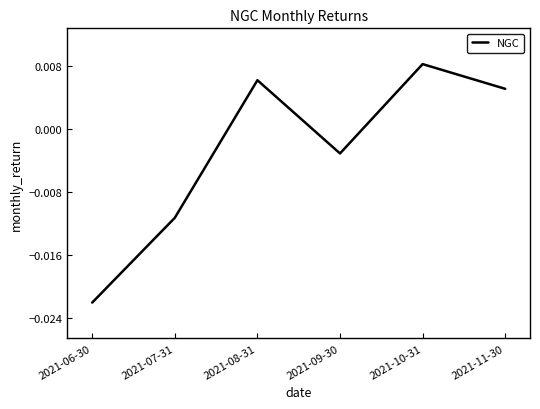

What position from the right is 2021-08-31?

4